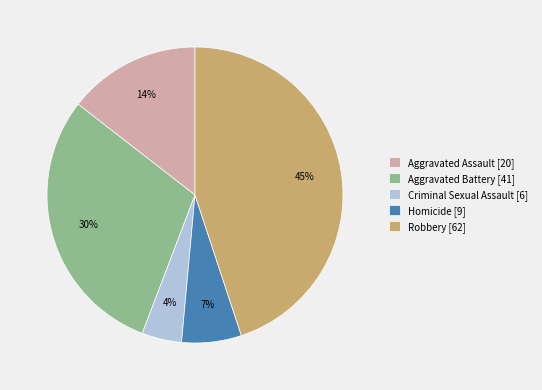

Is there any slice that represents more than half of the pie?

No